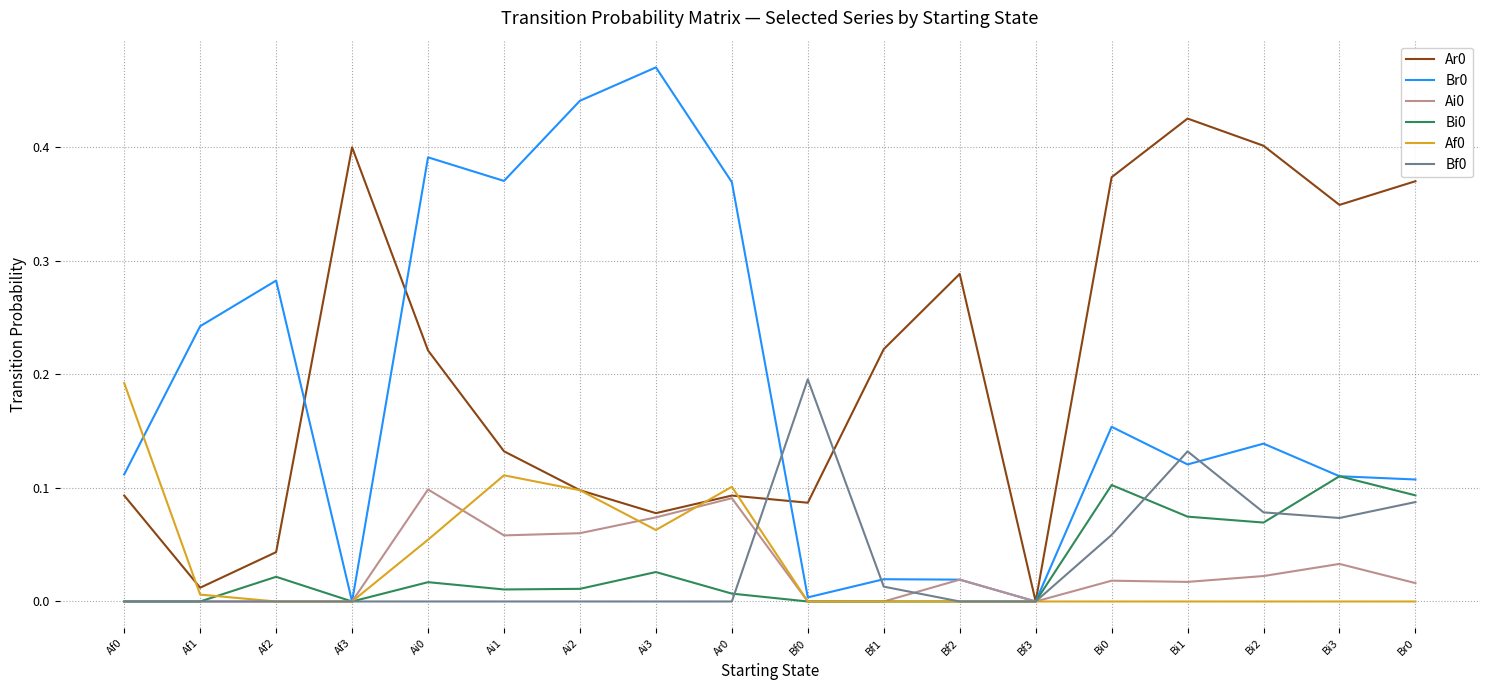

Is this an area chart (filled region under the line)?

No